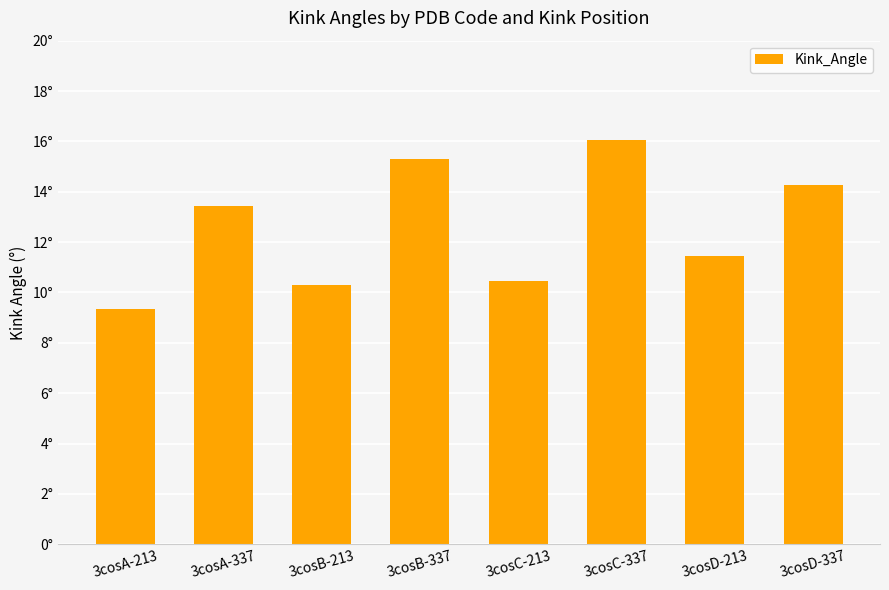

List the labels in order of value, largest first.

3cosC-337, 3cosB-337, 3cosD-337, 3cosA-337, 3cosD-213, 3cosC-213, 3cosB-213, 3cosA-213